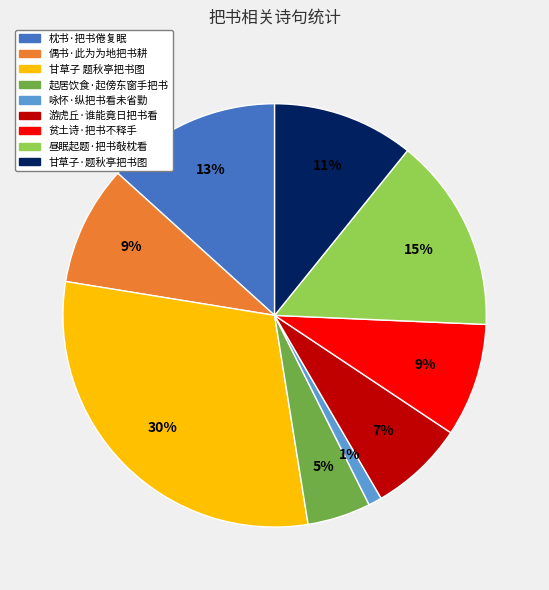

To the nearest percent, what percentage of the pie is 贫土诗·把书不释手?

9%